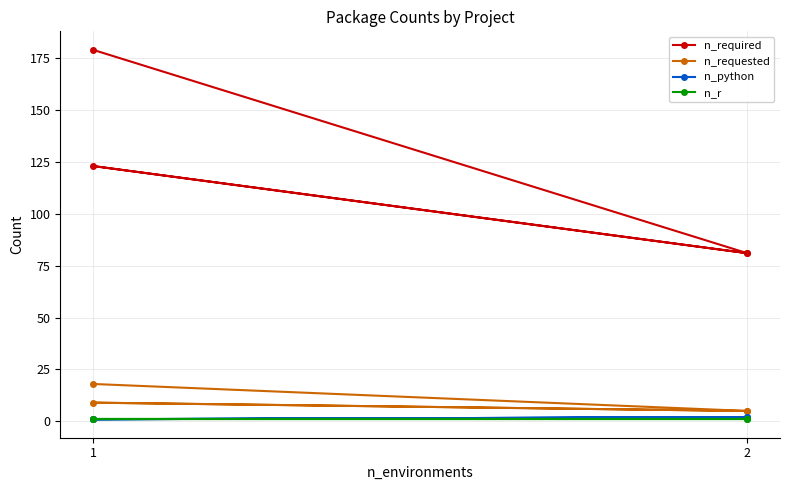

True or false: n_r and n_python intersect in this chart.

False